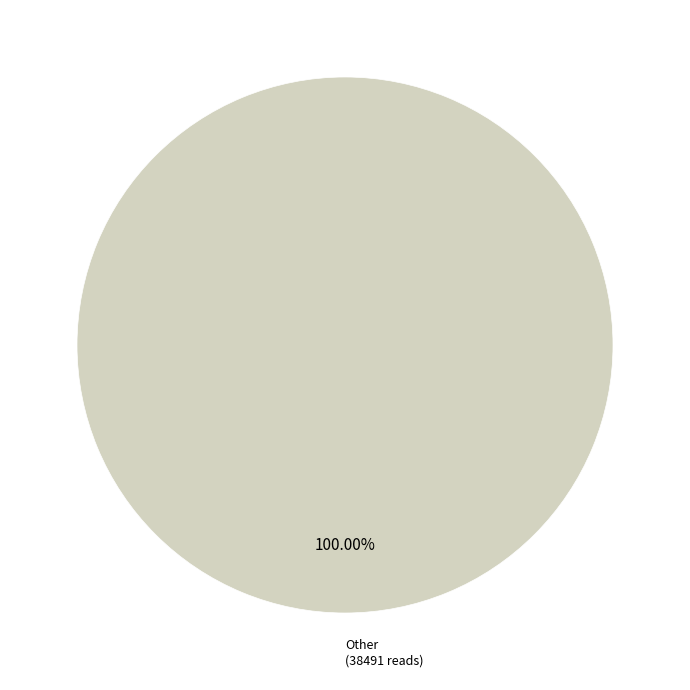

Is there any slice that represents more than half of the pie?

Yes